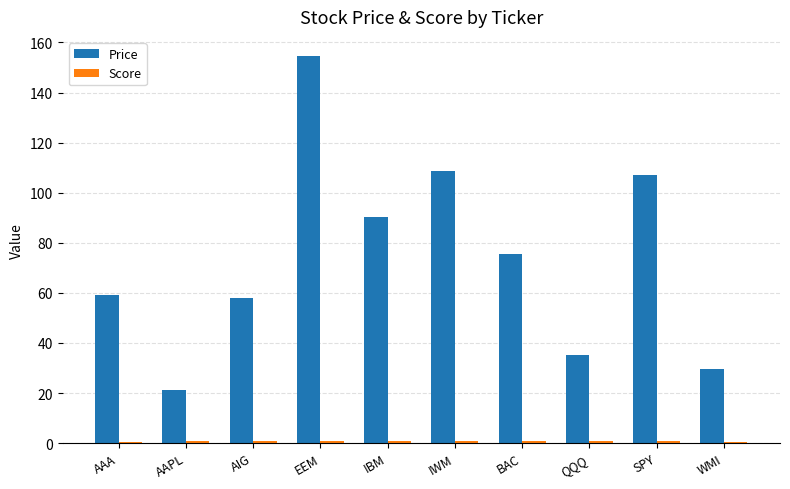

Between IBM and SPY, which series saw the biggest shift?

Price